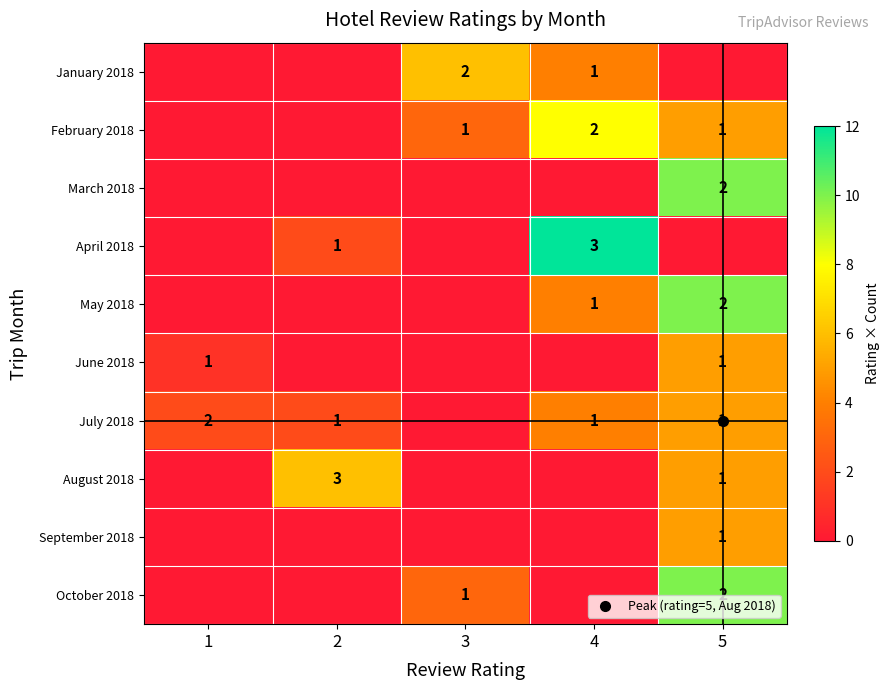

Count the September 2018 values in the range 0 to 1.

4